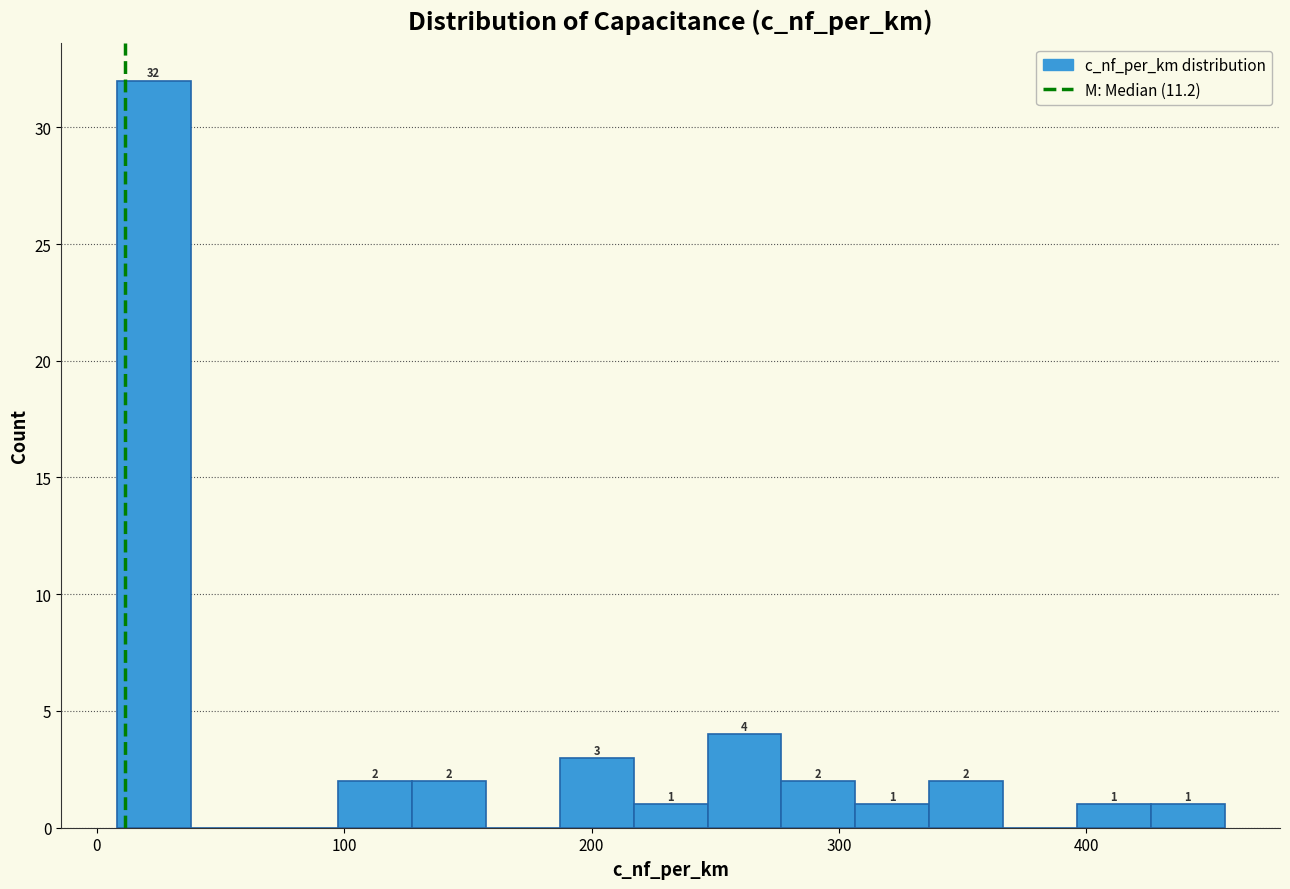

Around what value on the x-axis is the tallest bar? Give the approximate position of its centre, as read against the axis.

20